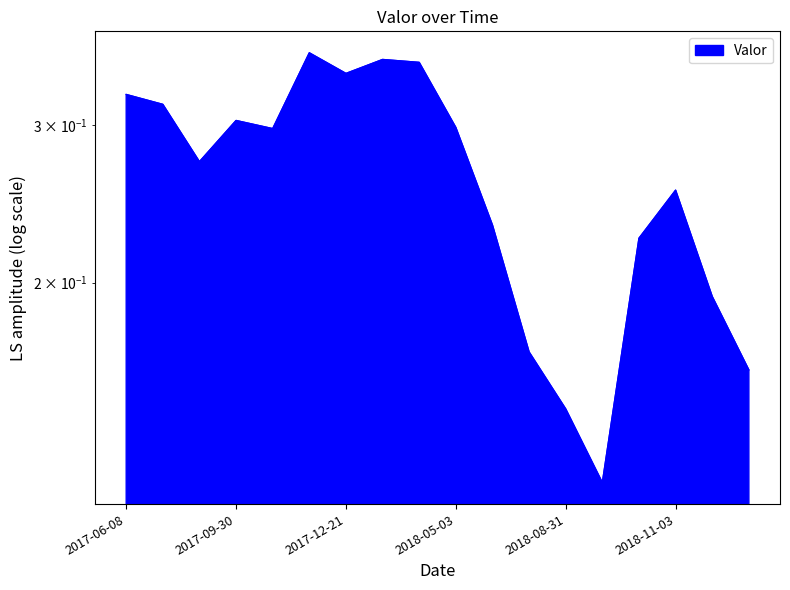

How many interior local peaks (higher than both neighbors) does the data have?

4